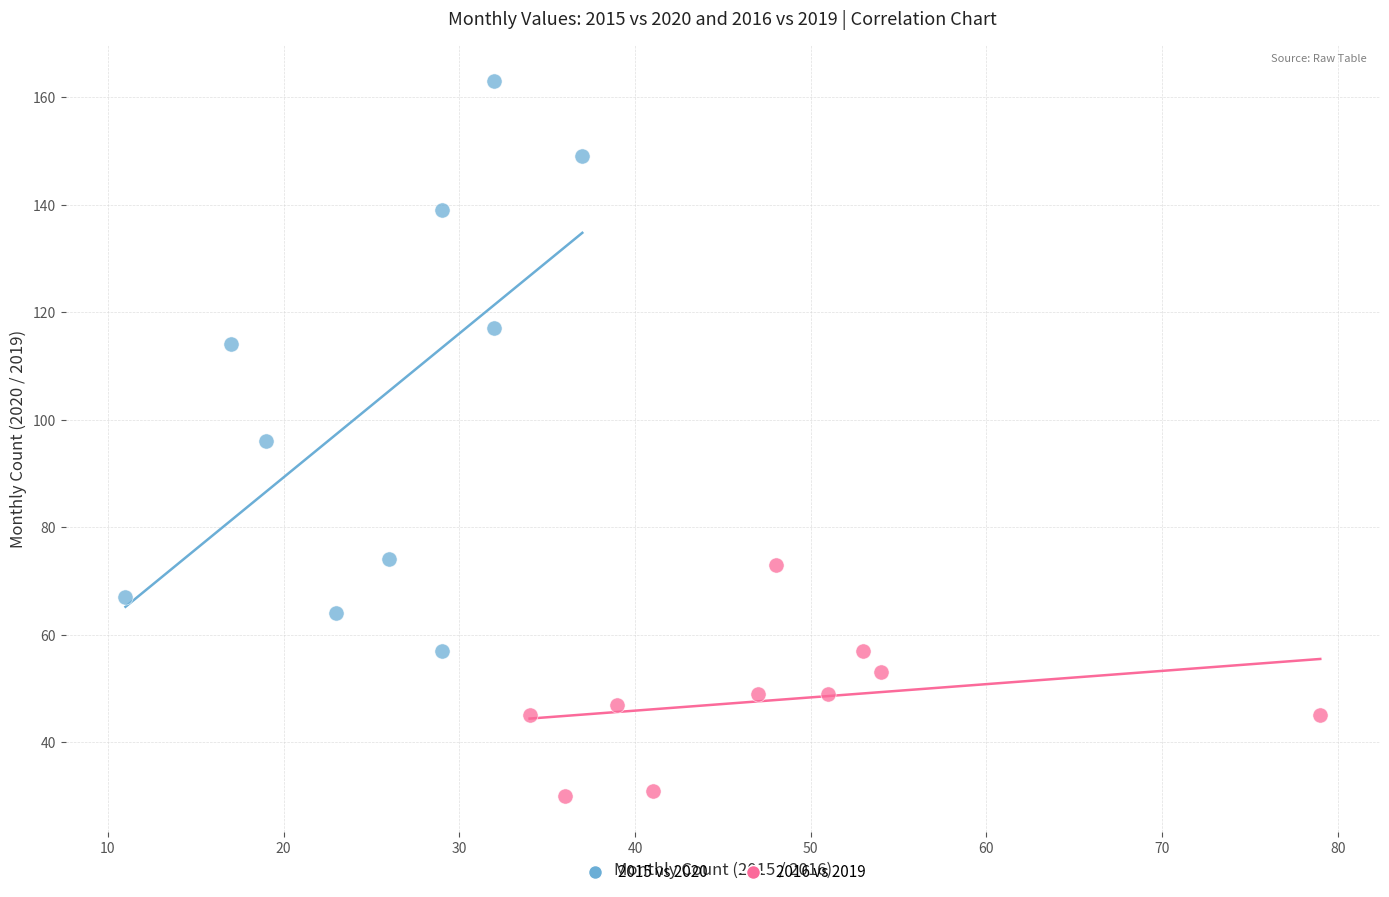

Which series has the largest Y range (max minus min)?

2015 vs 2020